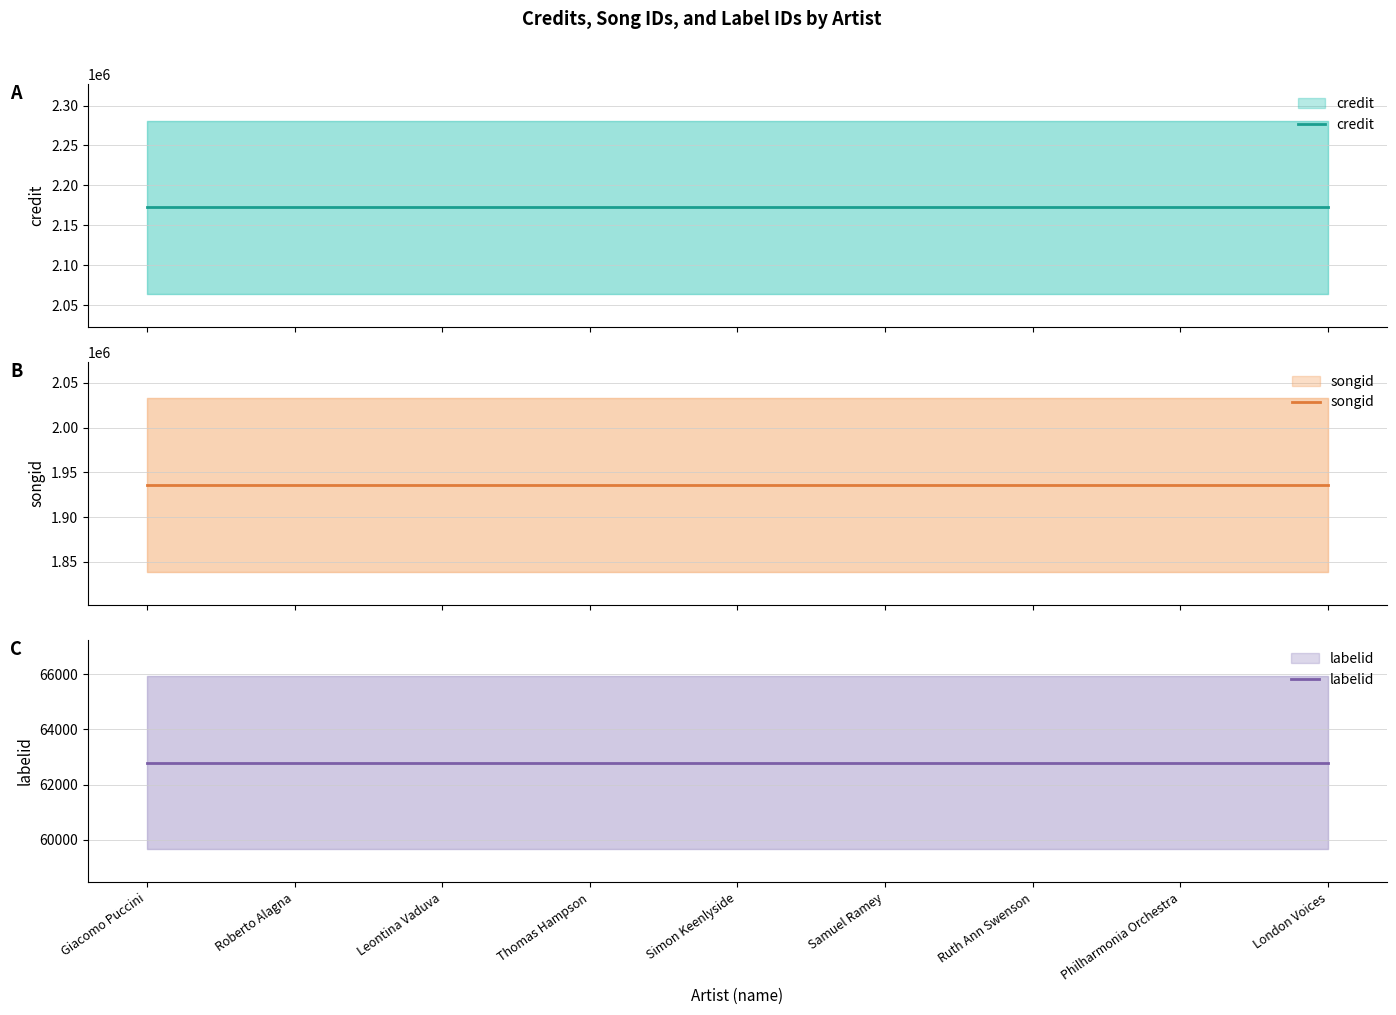

Reading left to right, list all the values displayed in this chart.

credit: Giacomo Puccini=2172378	Roberto Alagna=2172378	Leontina Vaduva=2172378	Thomas Hampson=2172378	Simon Keenlyside=2172378	Samuel Ramey=2172378	Ruth Ann Swenson=2172378	Philharmonia Orchestra=2172378	London Voices=2172378
songid: Giacomo Puccini=1935866	Roberto Alagna=1935866	Leontina Vaduva=1935866	Thomas Hampson=1935866	Simon Keenlyside=1935866	Samuel Ramey=1935866	Ruth Ann Swenson=1935866	Philharmonia Orchestra=1935866	London Voices=1935866
labelid: Giacomo Puccini=62793	Roberto Alagna=62793	Leontina Vaduva=62793	Thomas Hampson=62793	Simon Keenlyside=62793	Samuel Ramey=62793	Ruth Ann Swenson=62793	Philharmonia Orchestra=62793	London Voices=62793